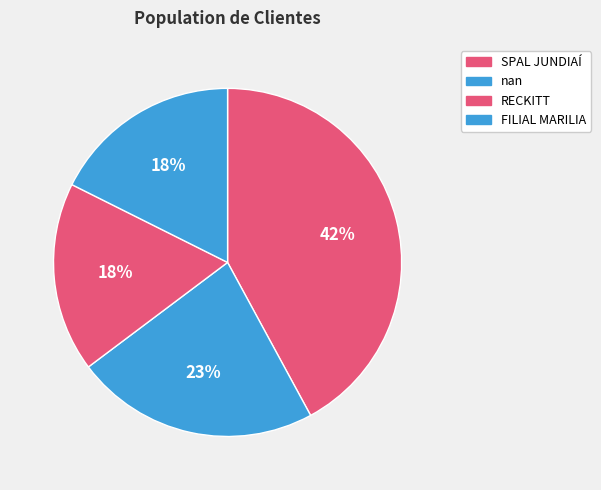

Is the sum of RECKITT and FILIAL MARILIA greater than half?

No